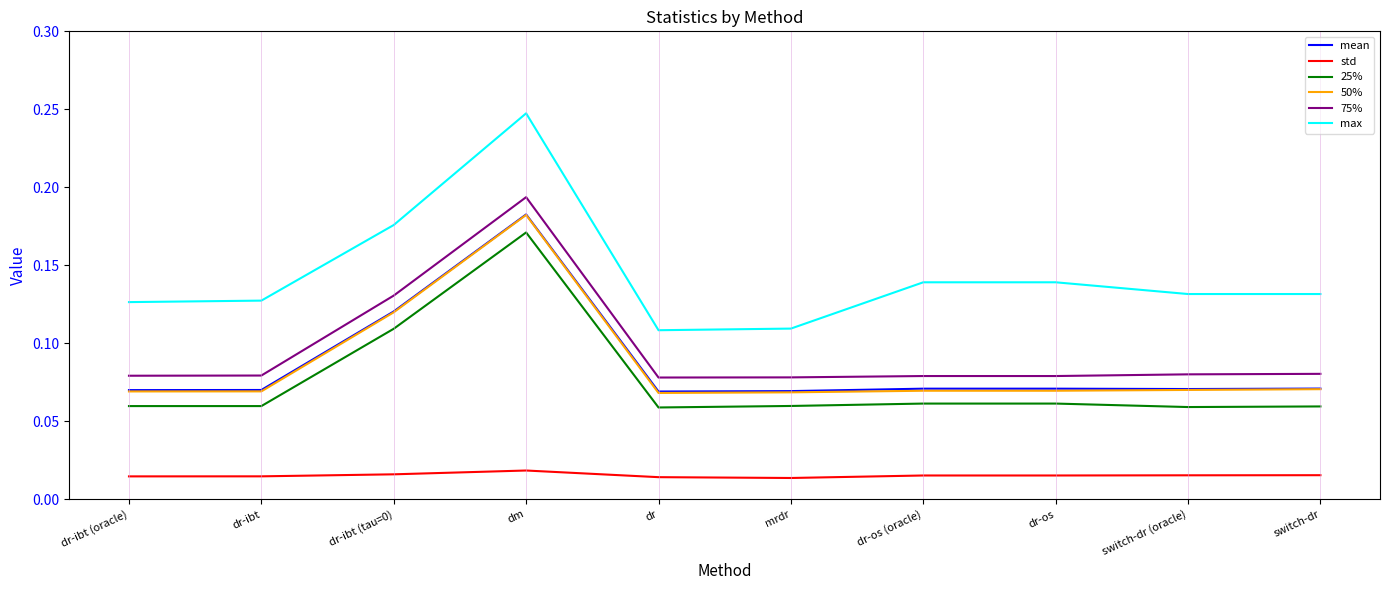

True or false: max has a value of 0.0 at mrdr.

False